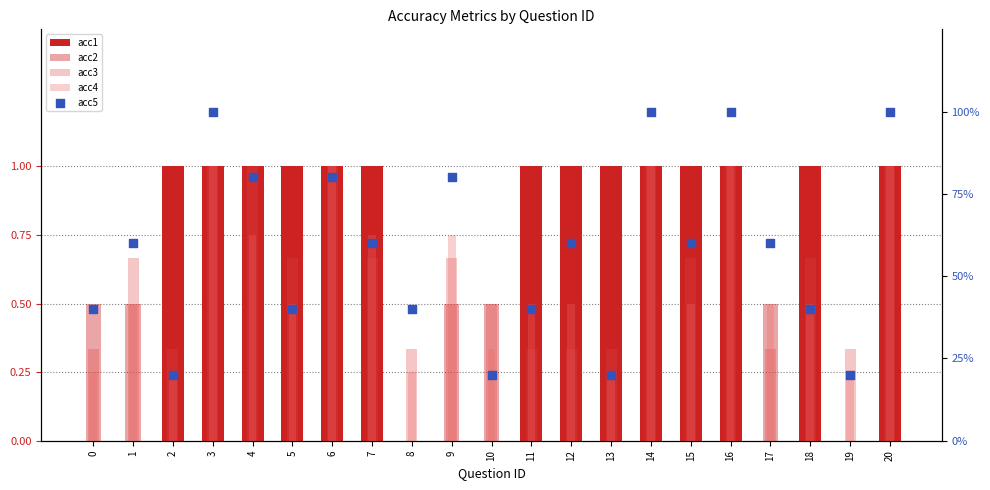

Which series has the largest total across all categories?

acc2